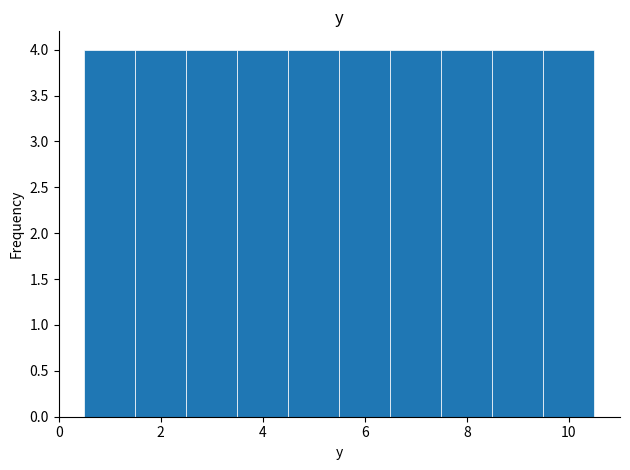

What is the height of the bar covering 2.5 to 3.5 on the x-axis? Neither the bar edges nor the heights are printed on the chart, so give them approximately, as read against the axes.

4